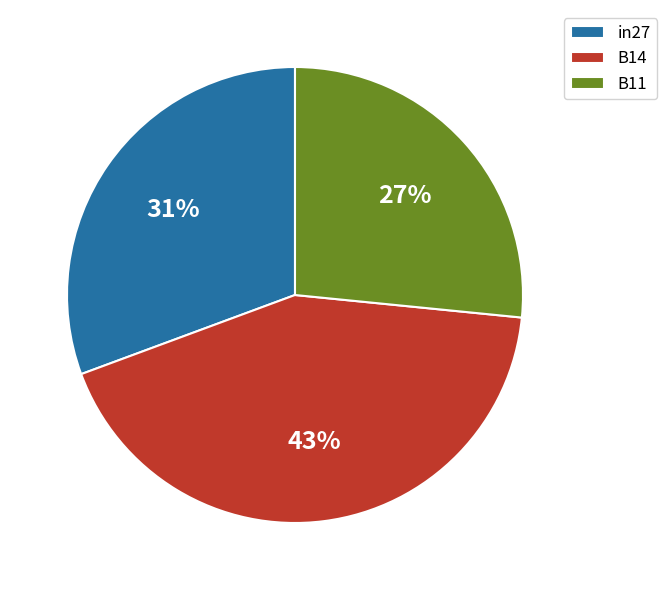

To the nearest percent, what is the combined percentage of in27 and B14?

73%